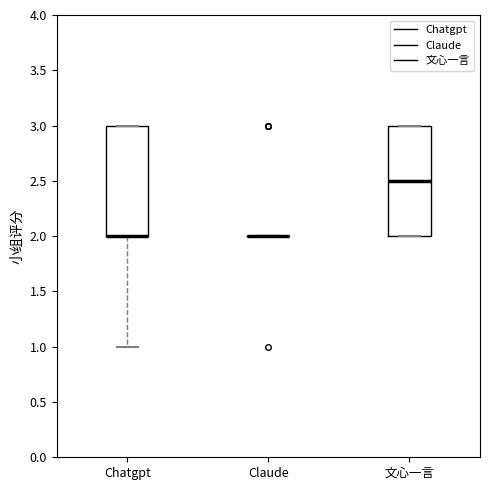

Reading left to right, transcribe this box plot: for each box, give where its median line is, the range the box spans, and where its two whiskers end, as read against the y-axis. The values are not printed on the chart, so give them approximately, as read against the axis.

Chatgpt: median 2.0 (drawn on the box's lower edge), box 2.0 to 3.0, whiskers 1.0 to 3.0
Claude: box collapsed to a line at 2.0, whiskers 2.0 to 2.0
文心一言: median 2.5, box 2.0 to 3.0, whiskers 2.0 to 3.0